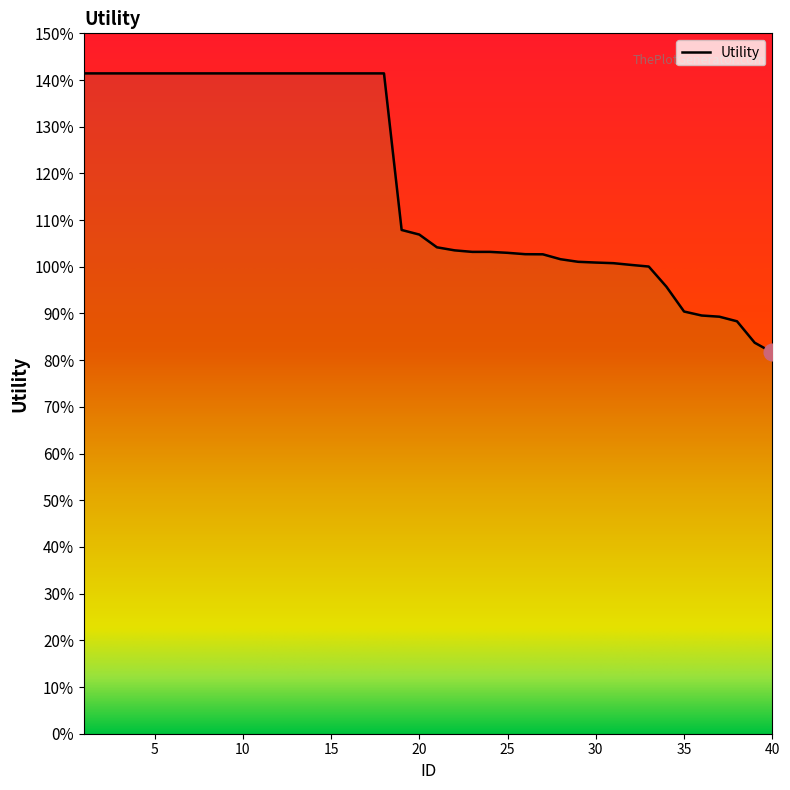

List the labels in order of value, largest first.

1, 2, 3, 4, 5, 6, 7, 8, 9, 10, 11, 12, 13, 14, 15, 16, 17, 18, 19, 20, 21, 22, 23, 24, 25, 26, 27, 28, 29, 30, 31, 32, 33, 34, 35, 36, 37, 38, 39, 40